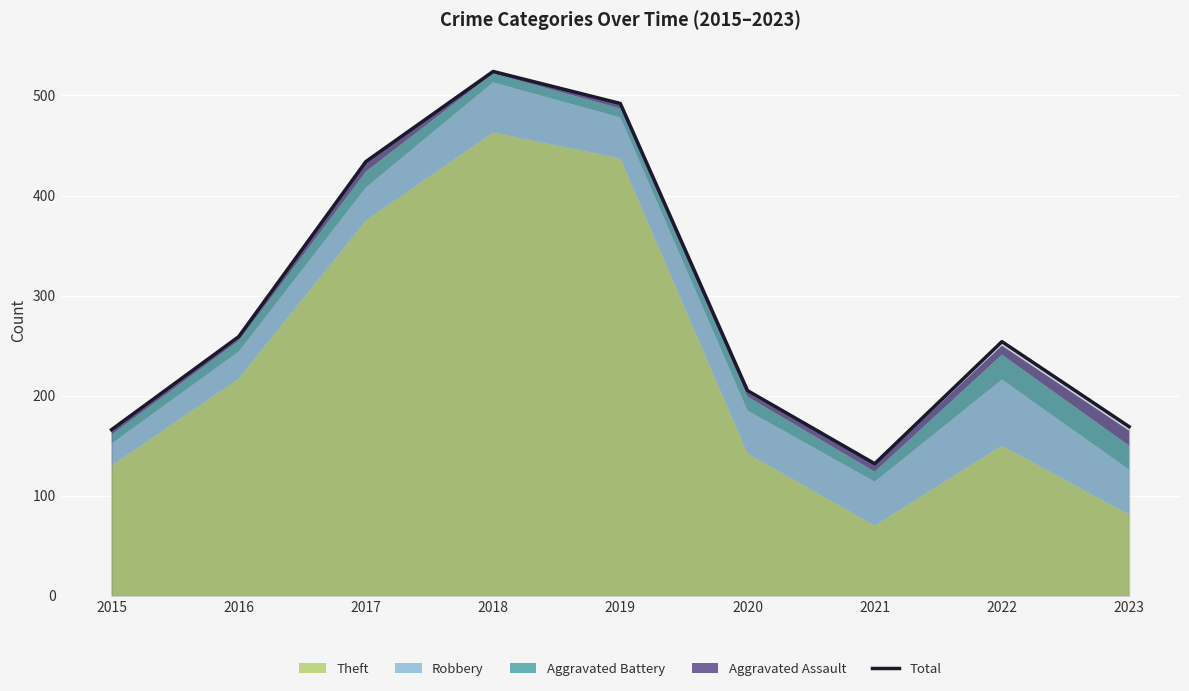

How many values exceed 254?

4